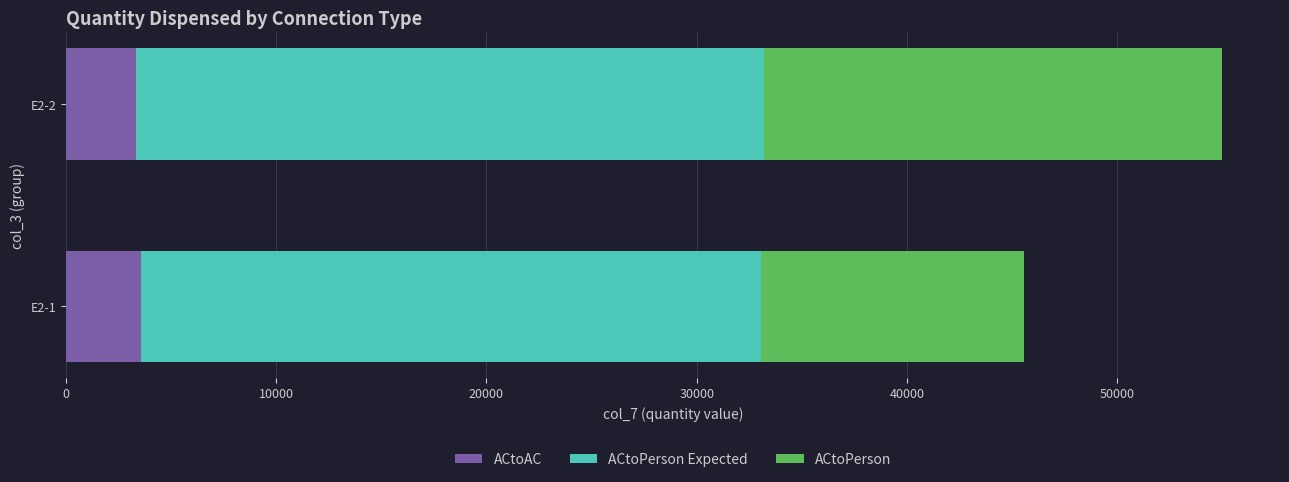

What is the minimum value for ACtoAC?

3330